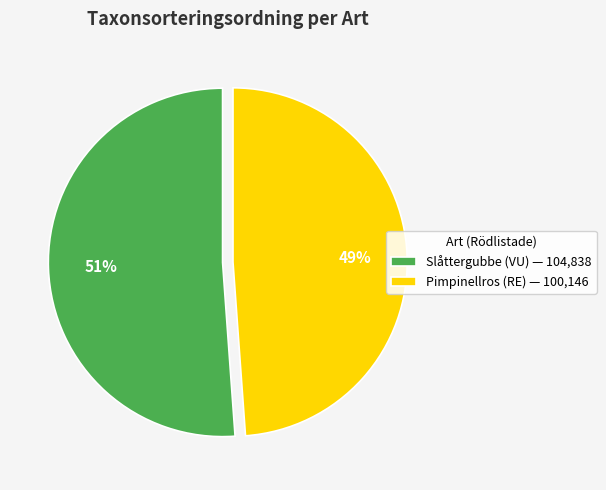

True or false: Slåttergubbe (VU) accounts for 45% of the total.

False